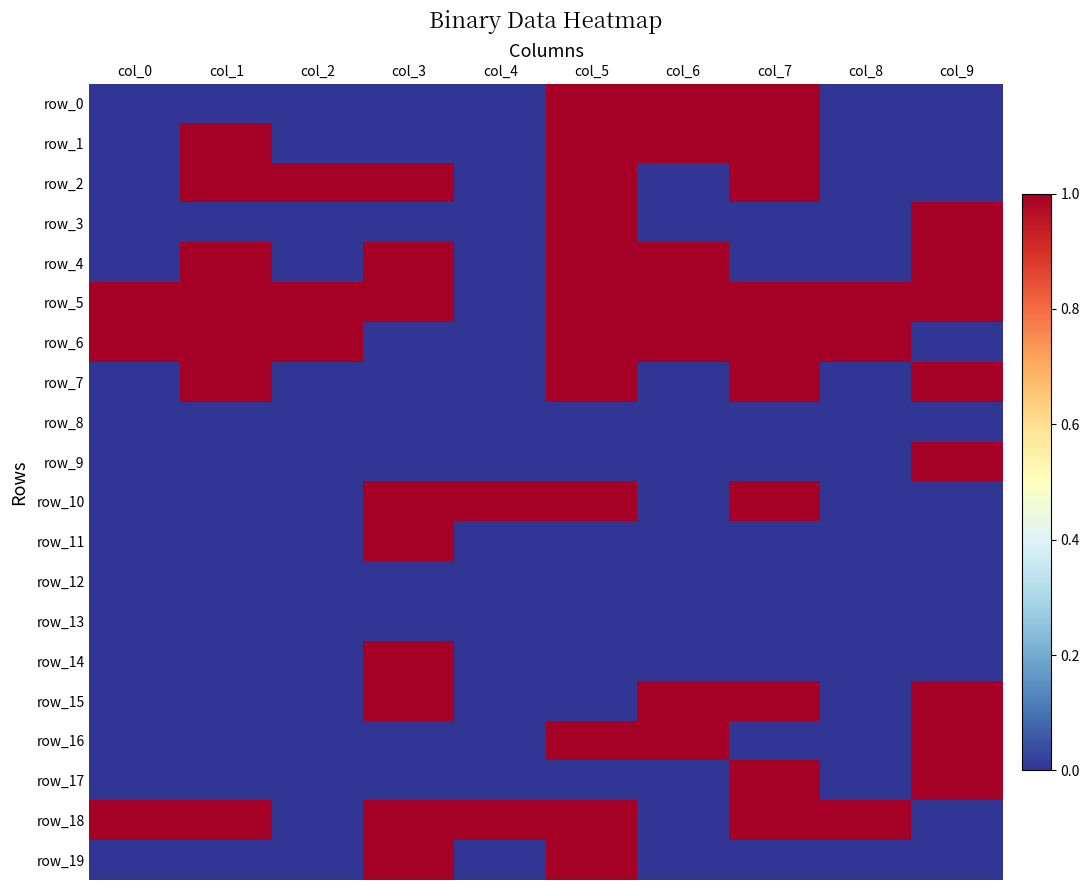

At which label does row_8 reach its minimum?

col_0